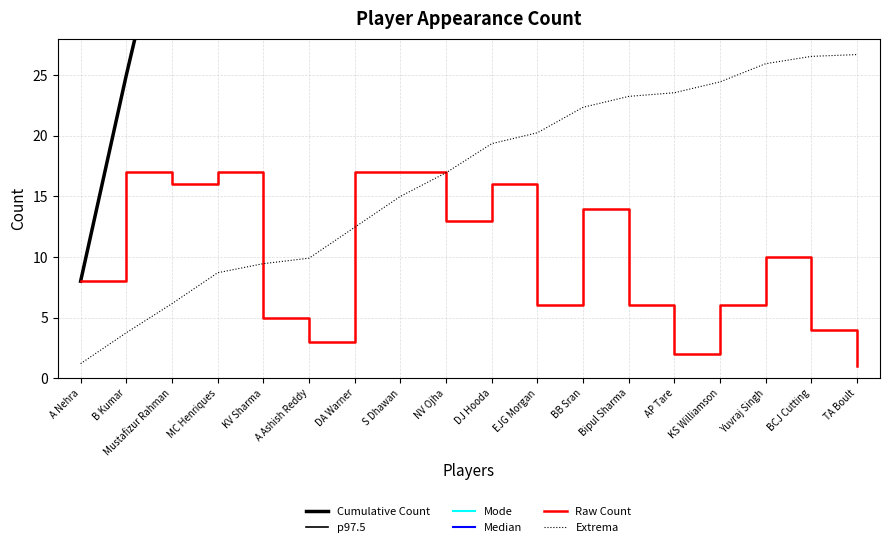

How many data points are less than 10?

9